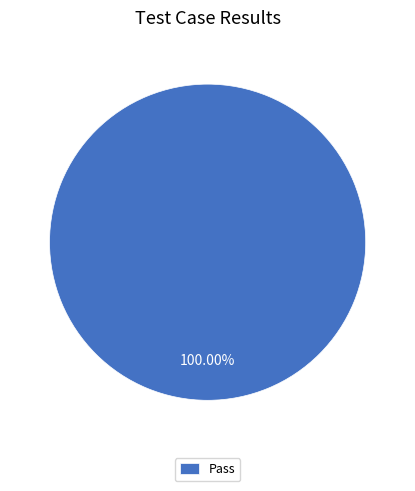

Rank the categories by value from lowest to highest.

Pass